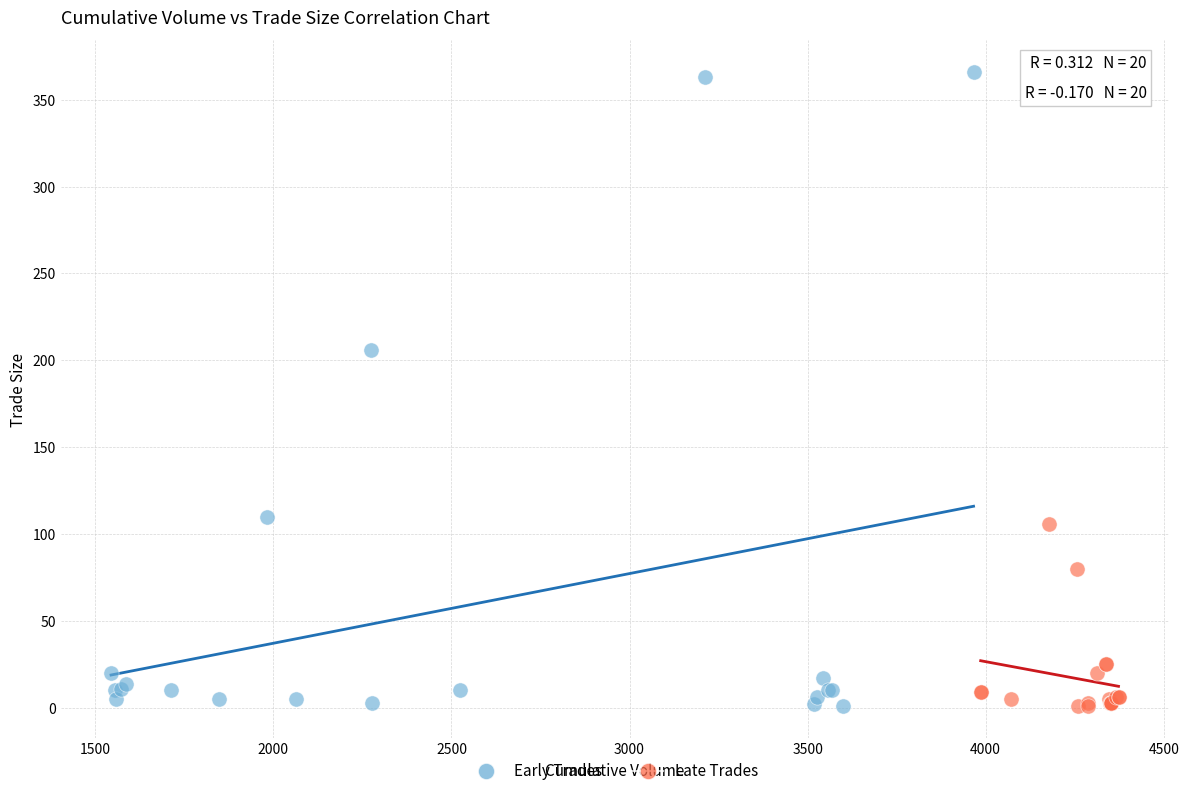

Which series contains the highest Y value?

Early Trades